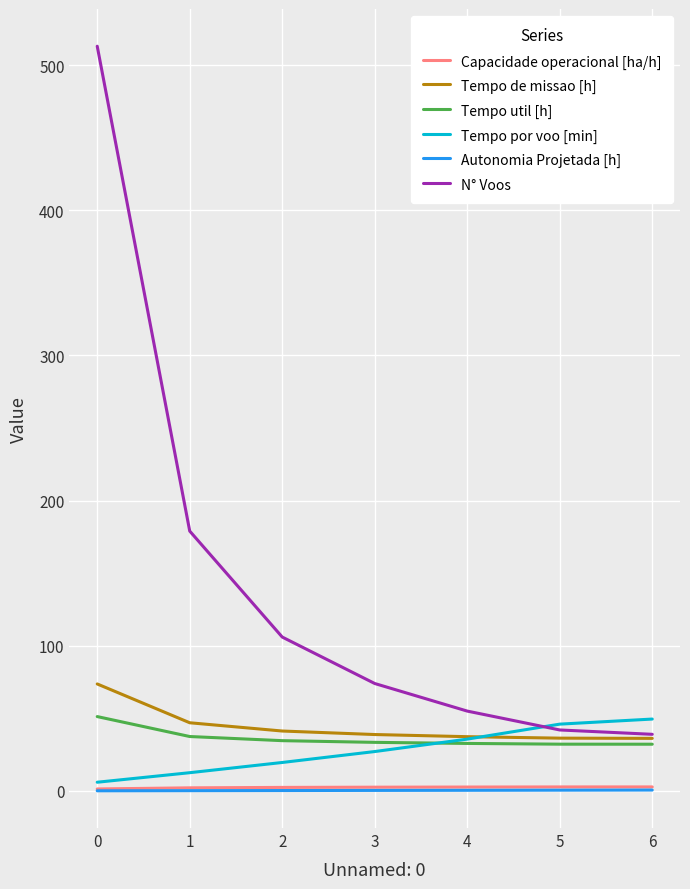

Which series has the largest total across all categories?

N° Voos